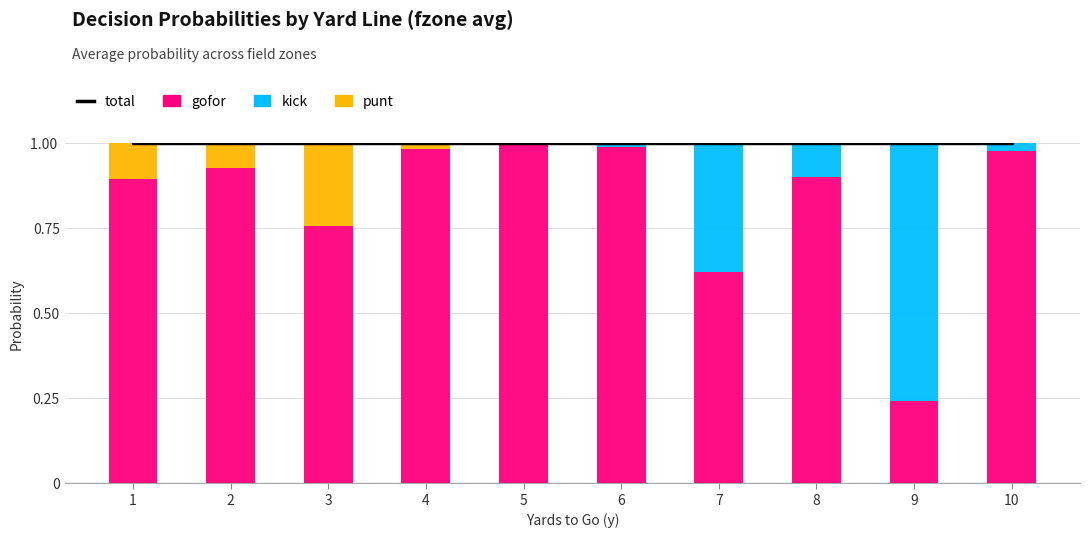

Does the chart contain stacked bars?

No